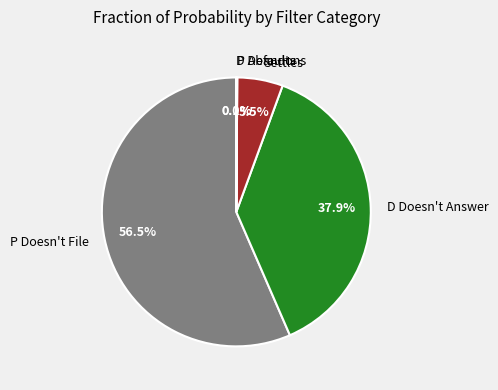

What percentage is NOT represented by D Doesn't Answer?

62.1%